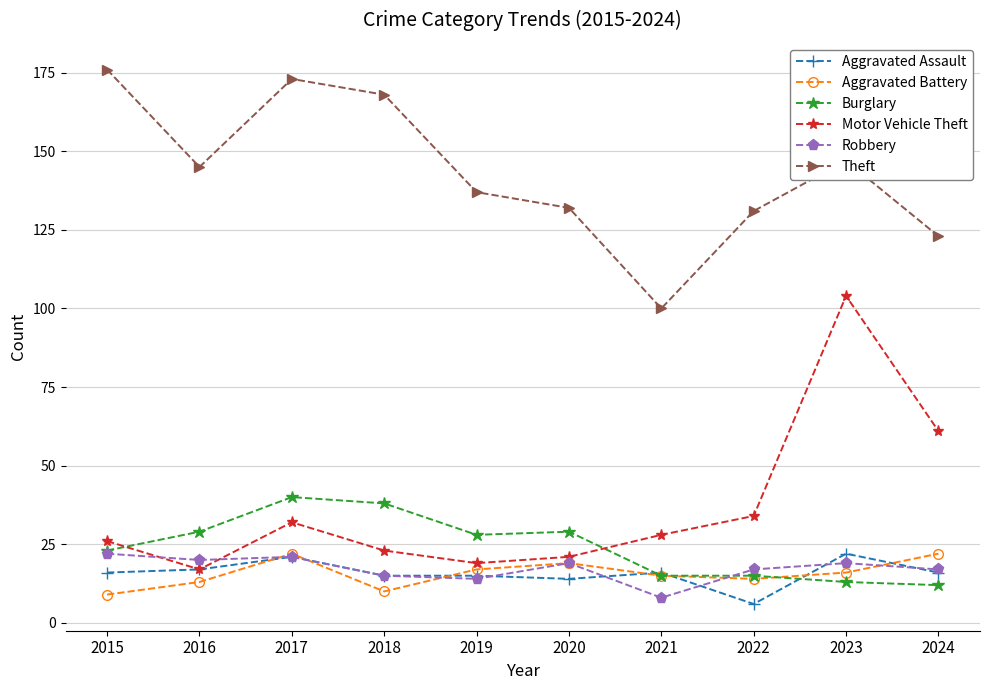

At how many categories does at least one series exceed 9?

10